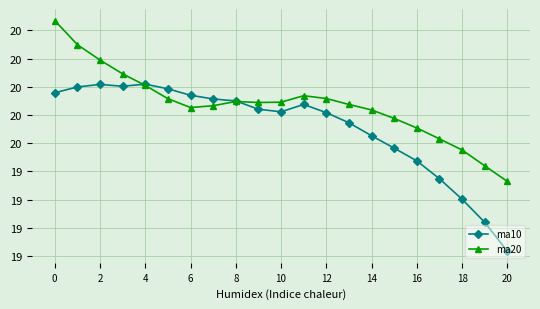

Which series has the largest range (max minus min)?

ma10